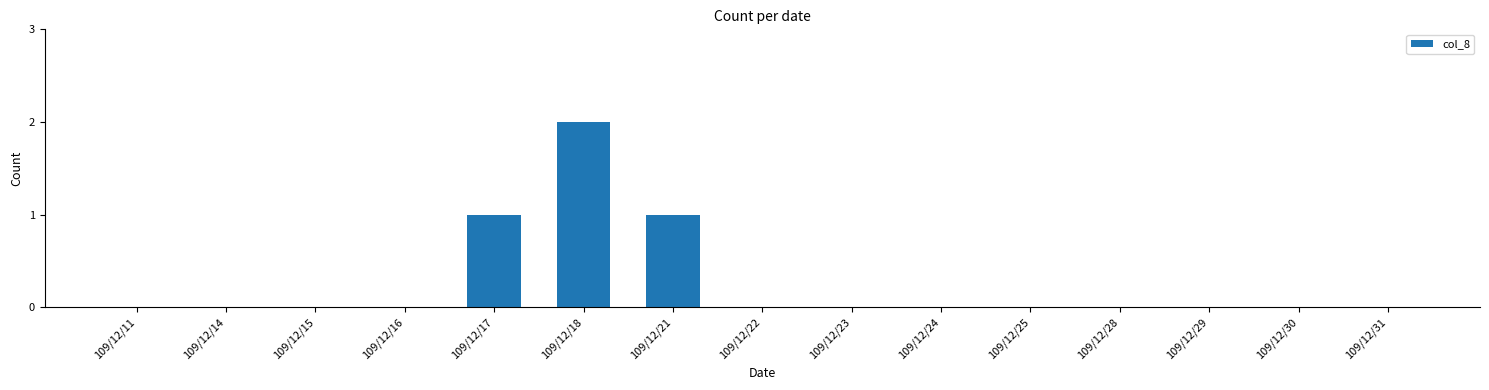

What is the maximum value shown in the chart?

2